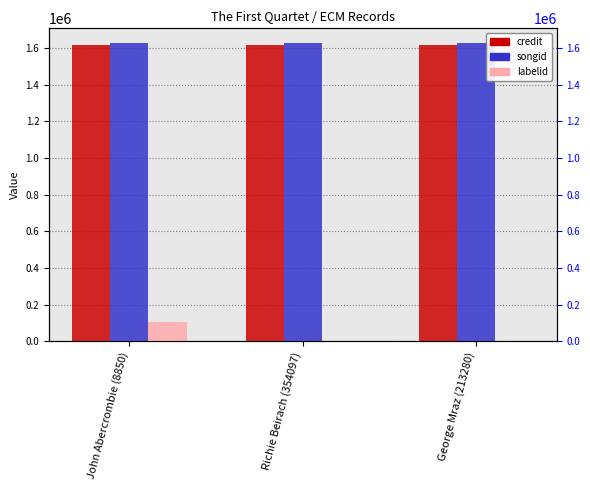

Reading left to right, list all the values displayed in this chart.

credit: 1615783	1615783	1615783
songid: 1627036	1627036	1627036
labelid: 106711	1884	1884